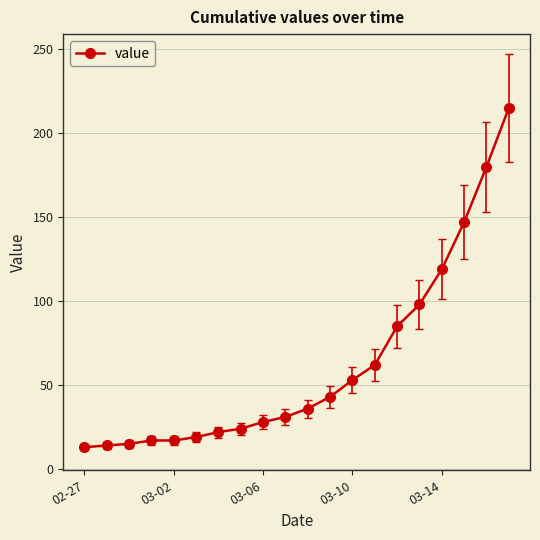

What is the sum of all values?

1238